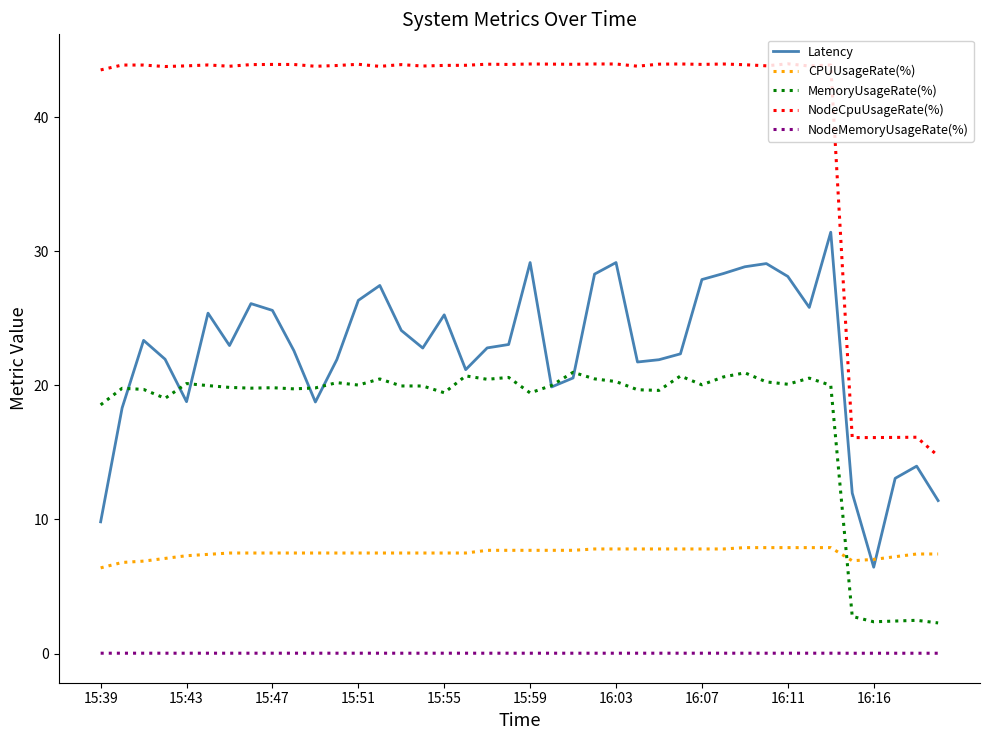

Rank the series by their maximum value, from highest to lowest.

NodeCpuUsageRate(%), Latency, MemoryUsageRate(%), CPUUsageRate(%), NodeMemoryUsageRate(%)